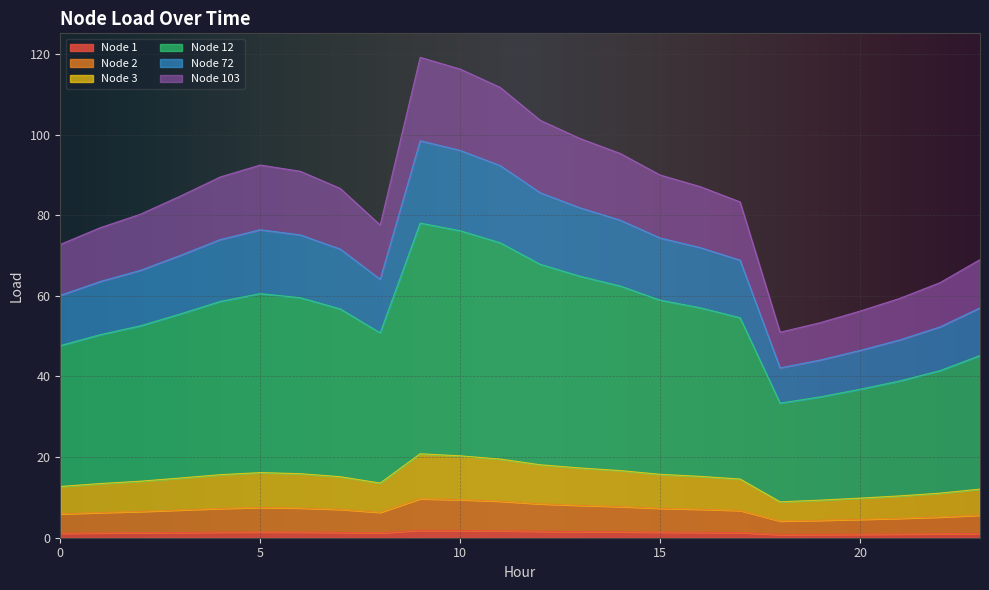

Which has a higher value, 16 or 22?

16